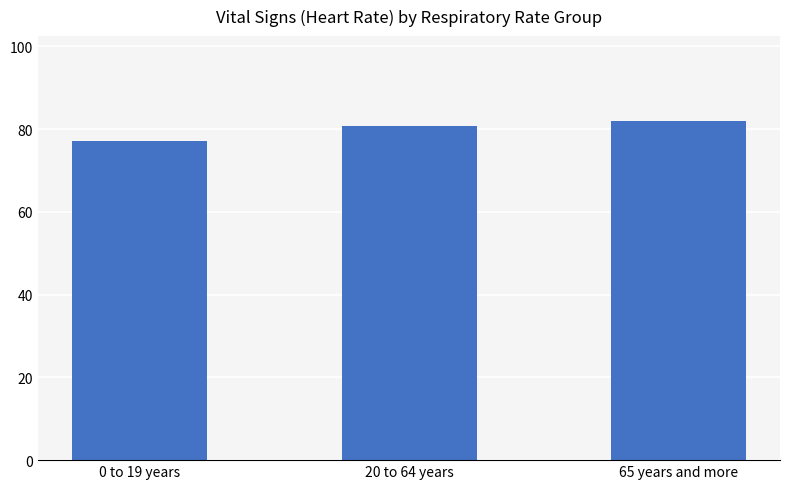

List the labels in order of value, smallest first.

0 to 19 years, 20 to 64 years, 65 years and more